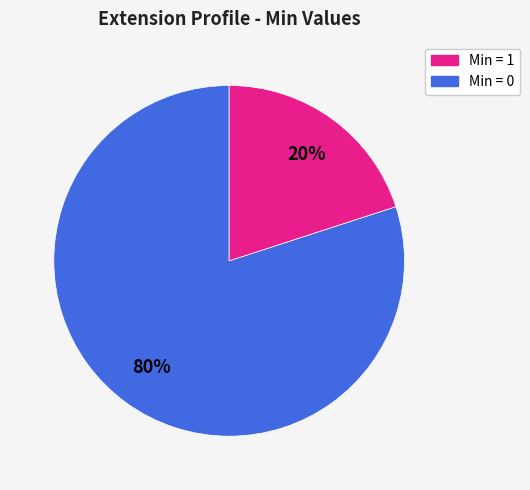

To the nearest percent, what is the difference between the largest and smallest slice percentages?

60%